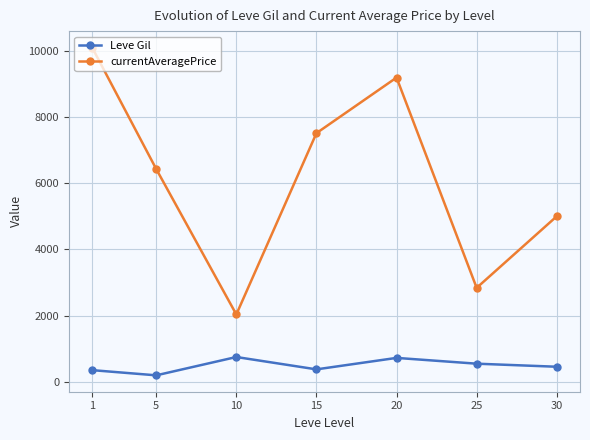

The Leve Gil series shows 349.8 at 1. True or false?

True